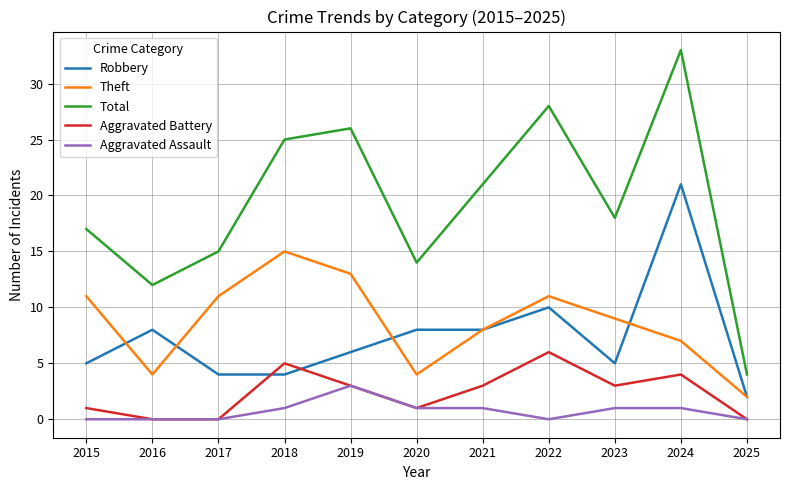

Between 2020 and 2025, which series saw the biggest shift?

Total